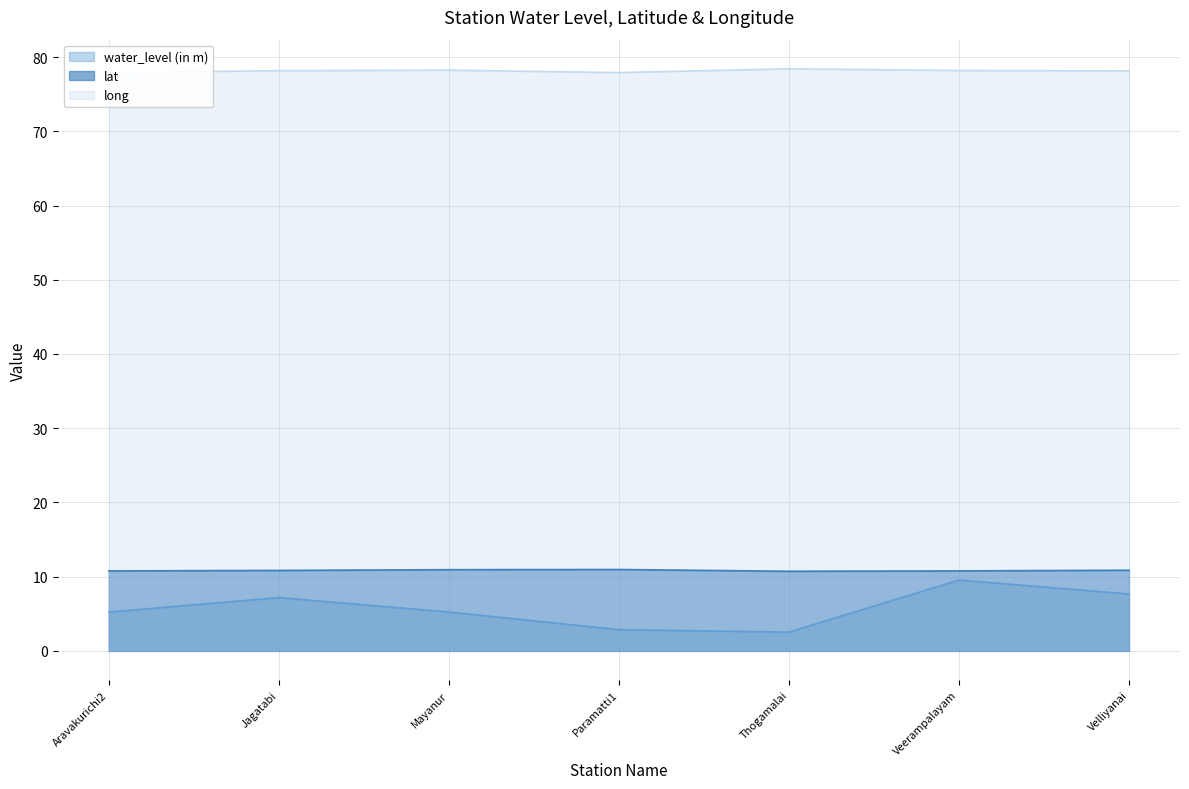

True or false: long and water_level (in m) cross at least once.

False